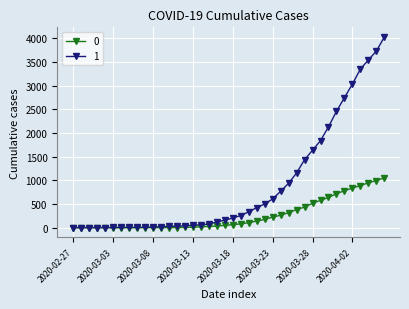

What is the average value of the 0 series?

258